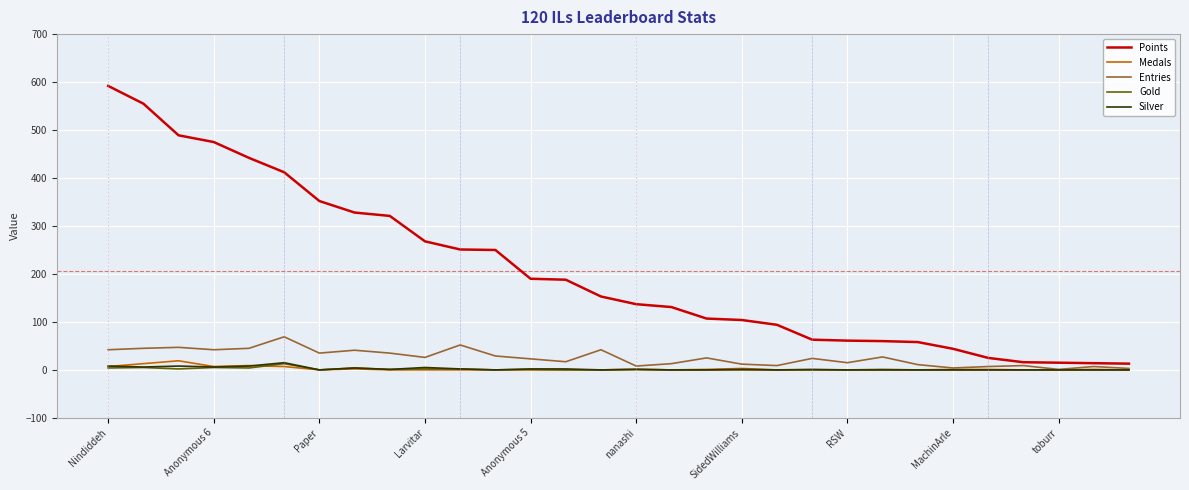

What is the highest value of the Points series?

592